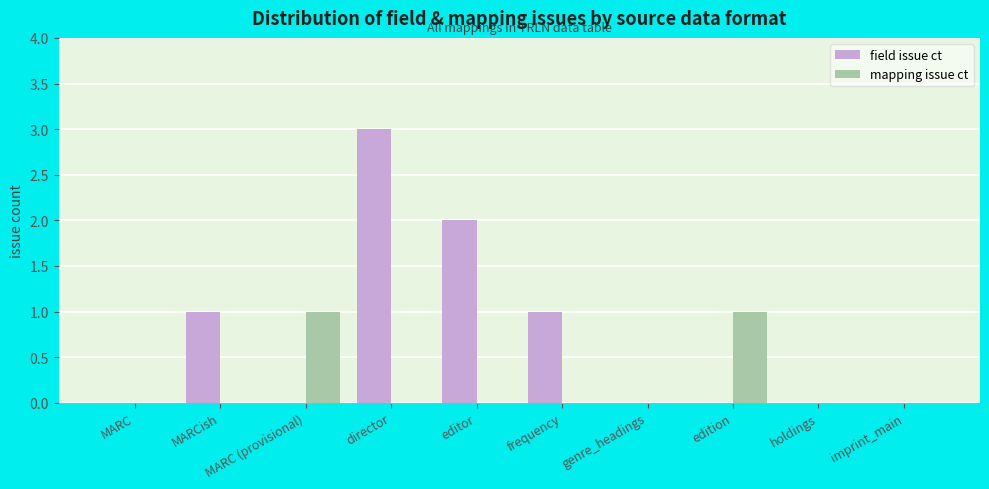

What is the maximum value for field issue ct?

3